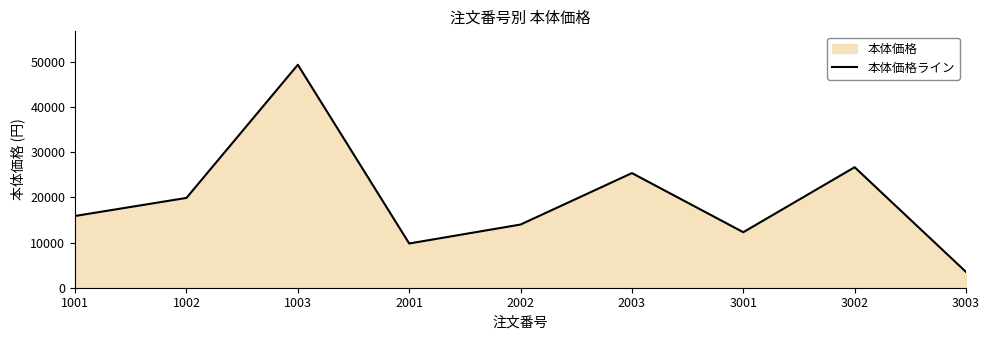

What is the average value?

19656